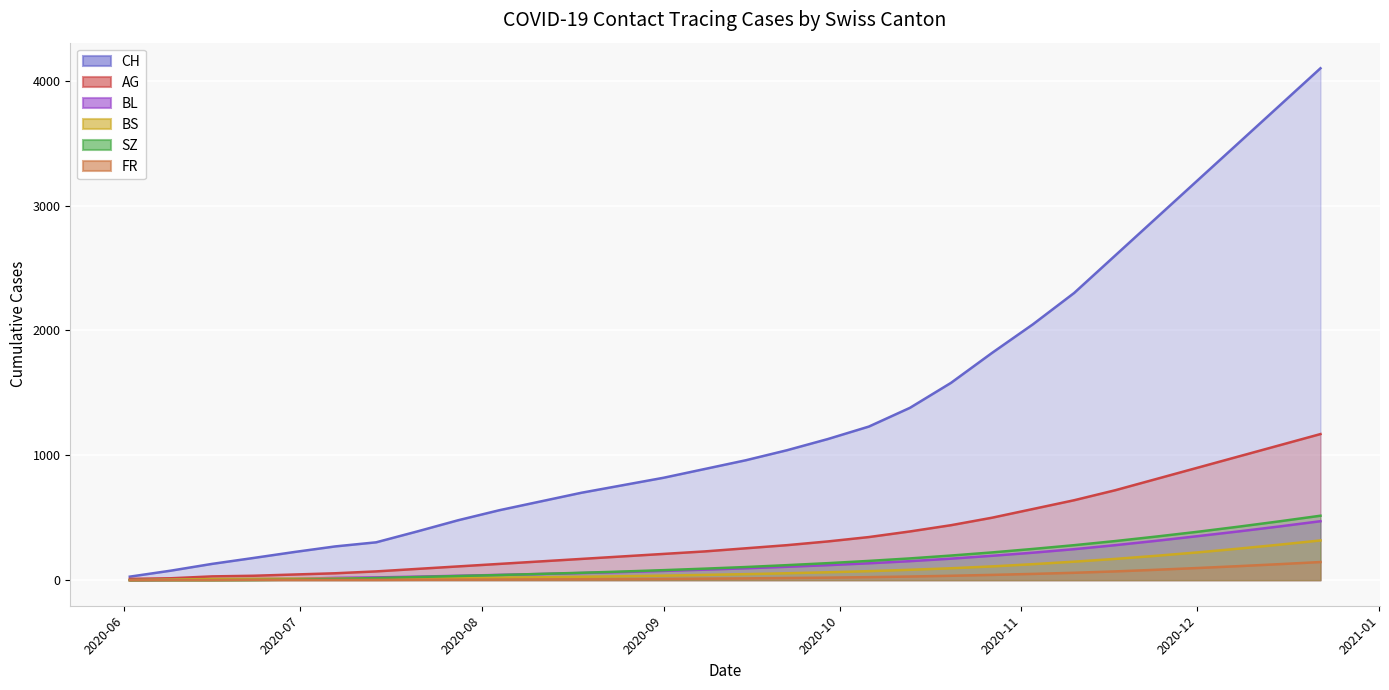

At which category is the sum across all series the highest?

2020-12-22